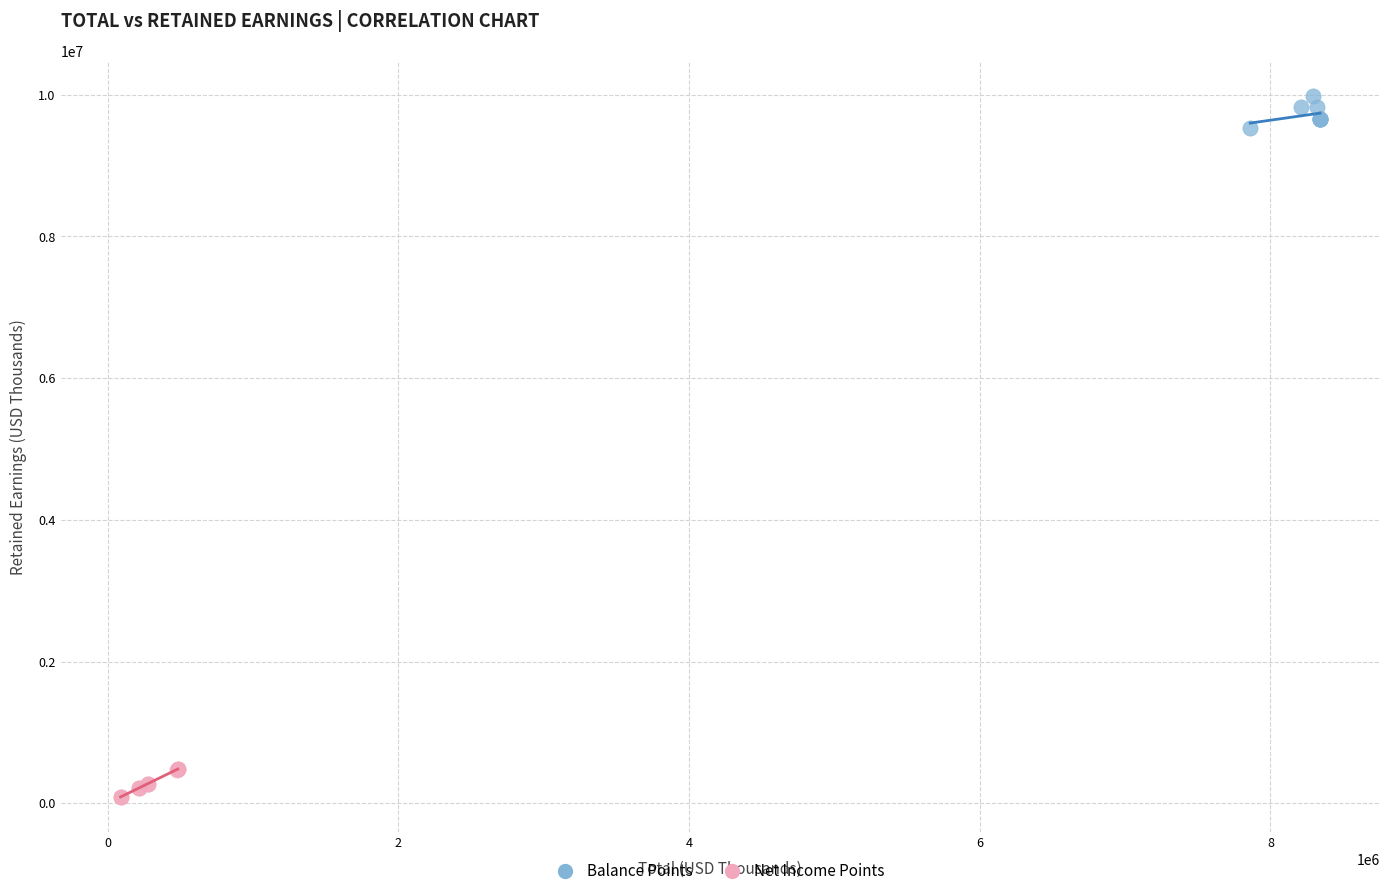

Which series contains the highest Y value?

Balance Points